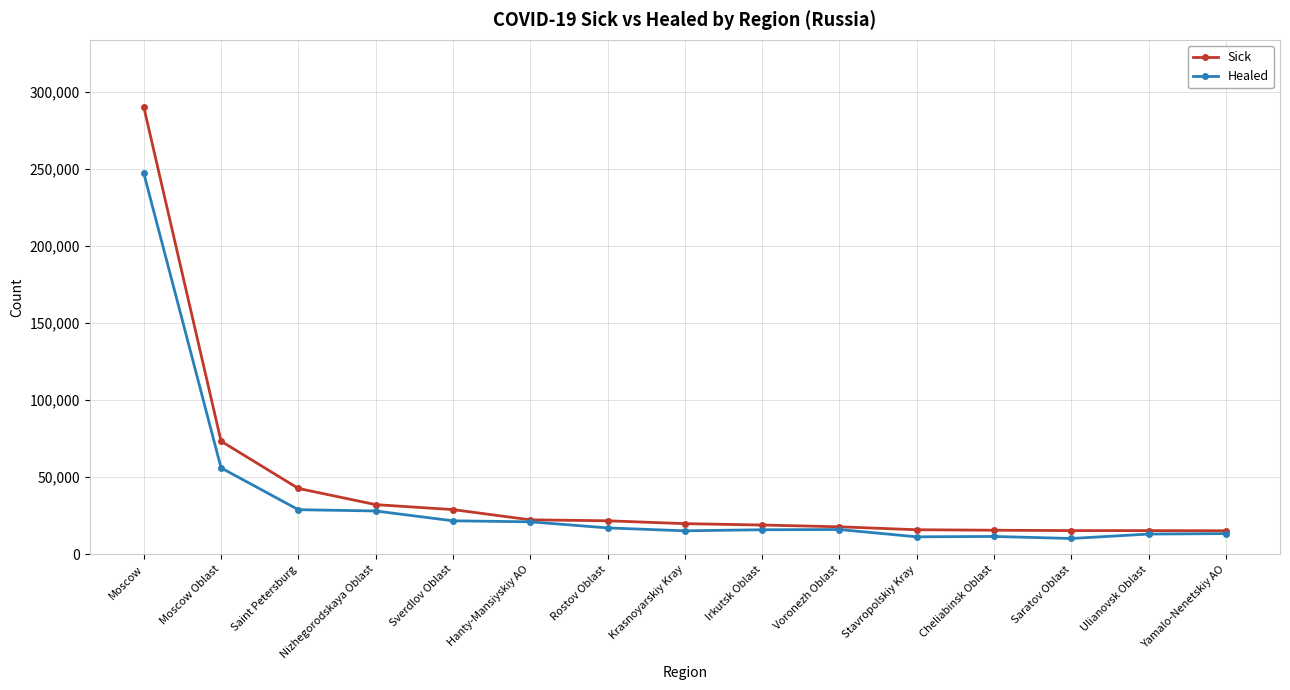

What is the difference between the maximum and minimum values in the Sick series?

275018